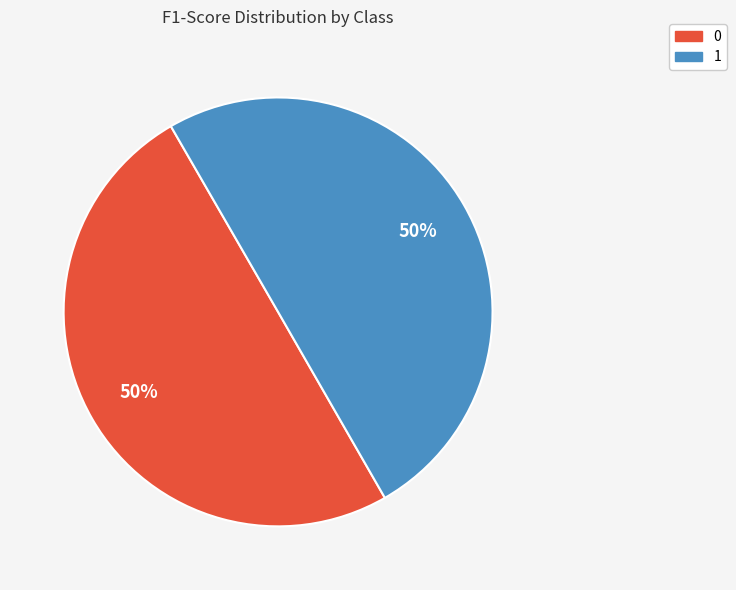

To the nearest percent, what portion does 0 represent?

50%